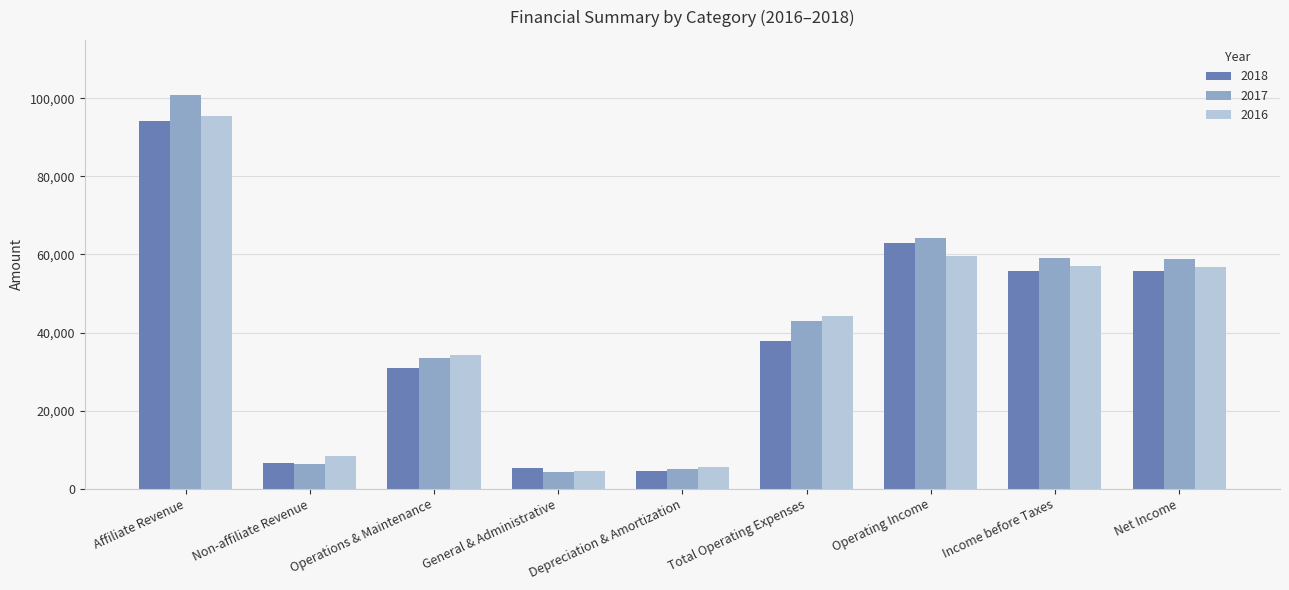

True or false: 2018 has a value of 5258 at General & Administrative.

True